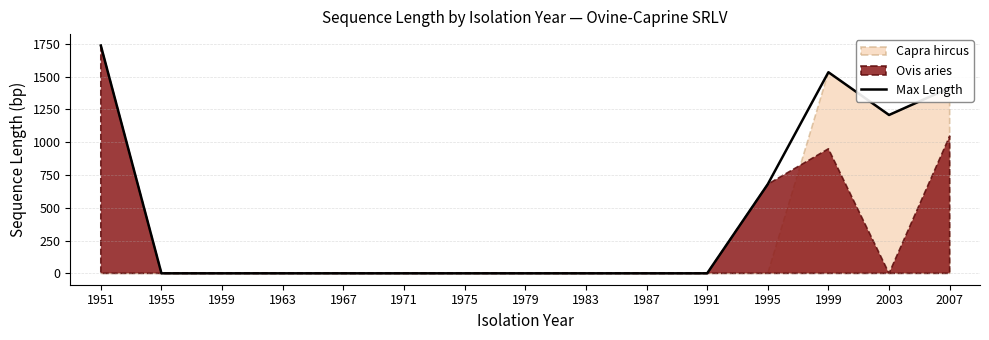

Reading right to left, extract all data points from this chart.

1414.0	1207.3	1533.3	679.6	0.0	0.0	0.0	0.0	0.0	0.0	0.0	0.0	0.0	0.0	1737.0